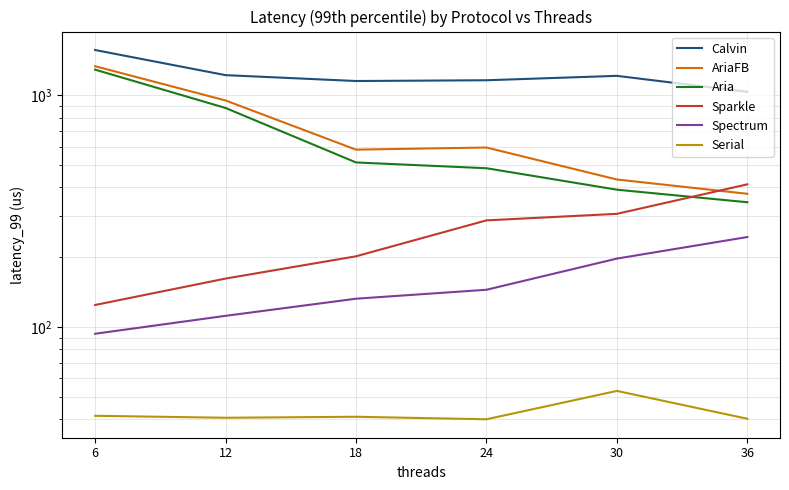

Does the chart have visible grid lines?

Yes